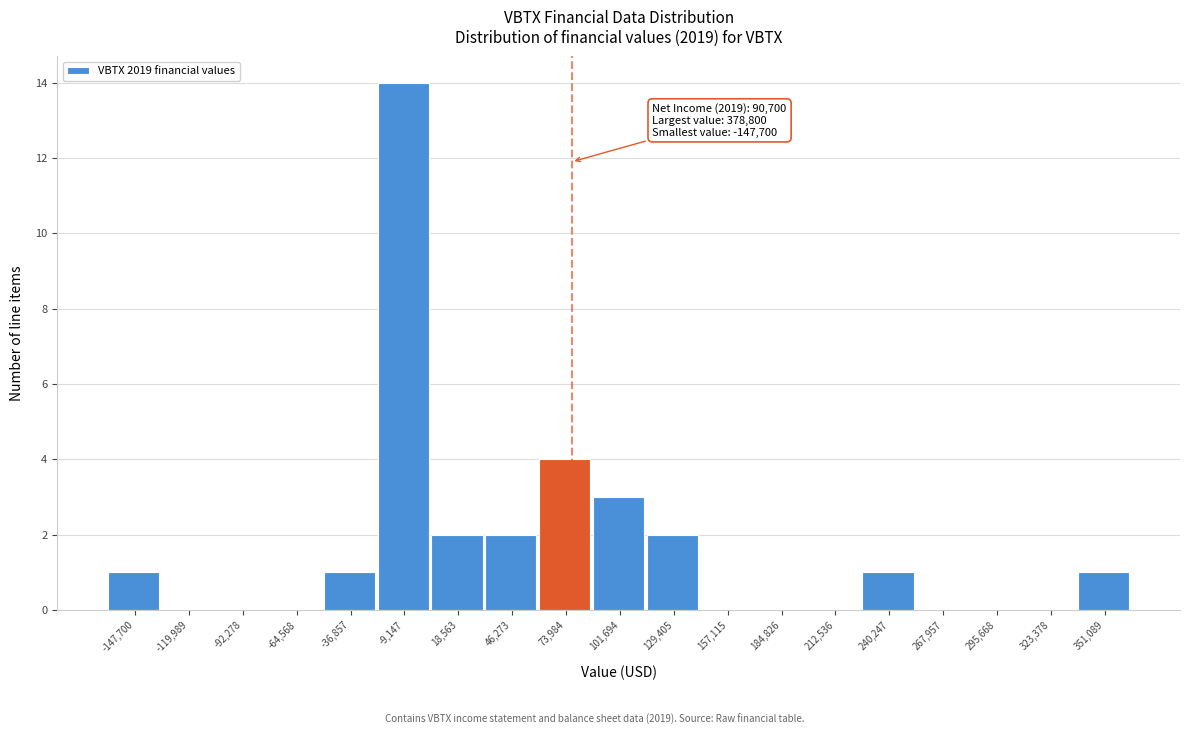

Reading left to right, list all the values displayed in this chart.

-147,700=1	-119,989=0	-92,278=0	-64,568=0	-36,857=1	-9,147=14	18,563=2	46,273=2	73,984=4	101,694=3	129,405=2	157,115=0	184,826=0	212,536=0	240,247=1	267,957=0	295,668=0	323,378=0	351,089=1